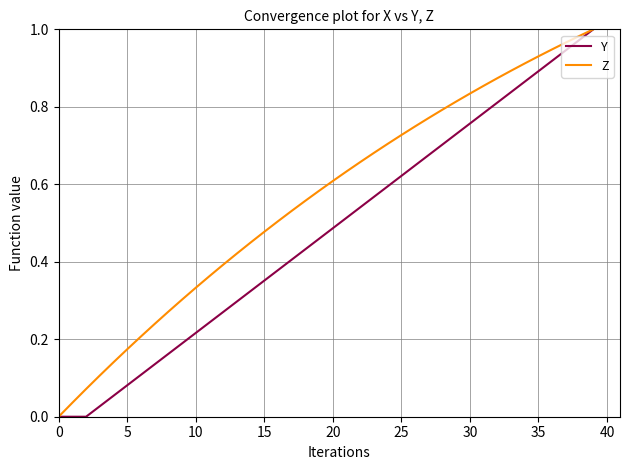

Rank the series by their average value, from lowest to highest.

Y, Z